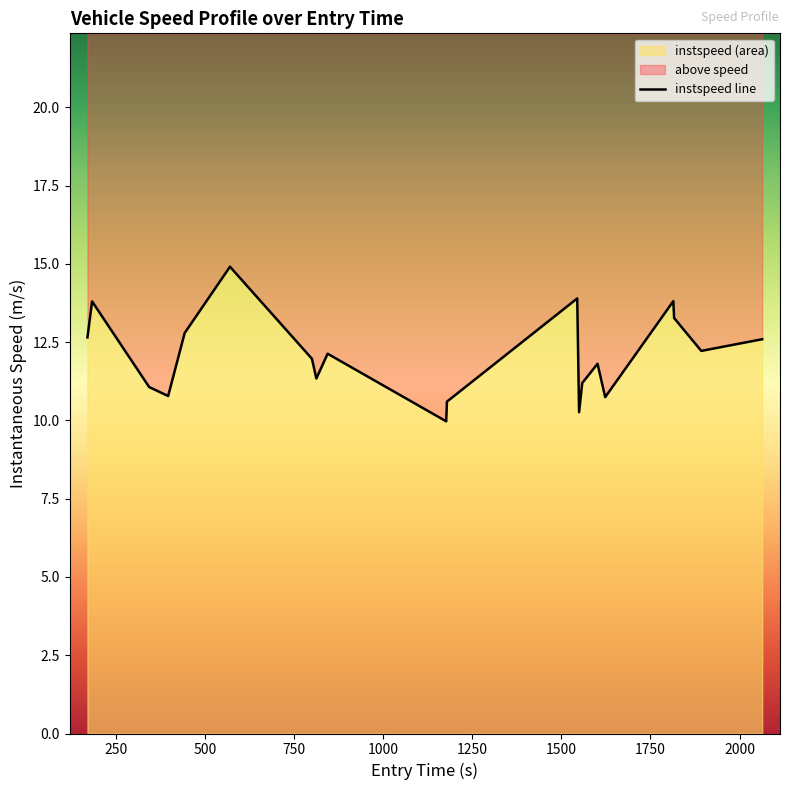

What is the difference between the maximum and minimum values?

4.9